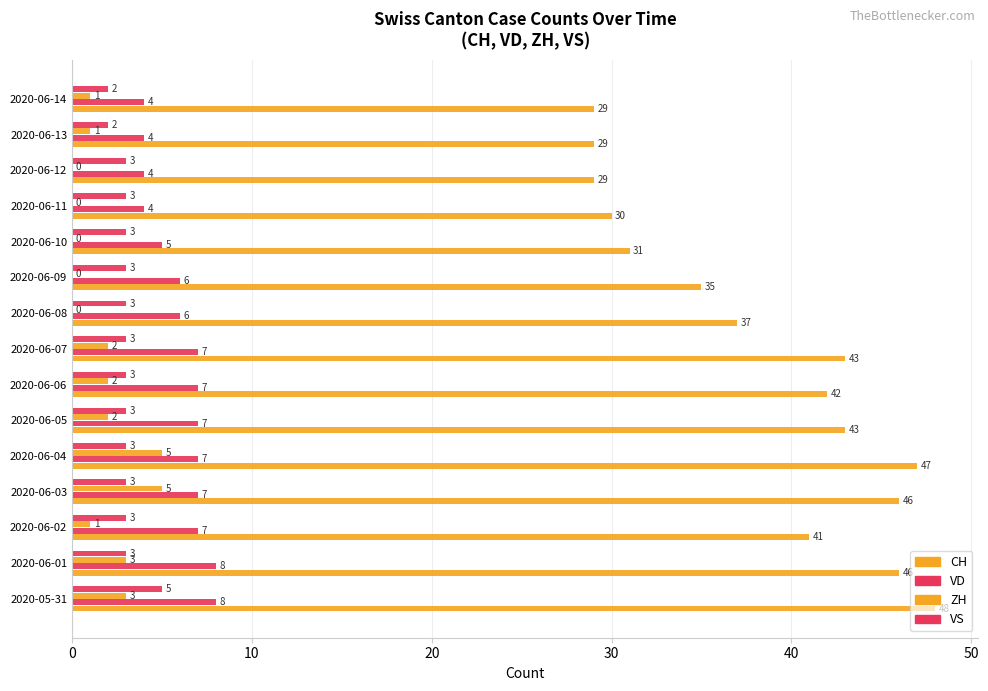

Count the number of categories in the chart.

15